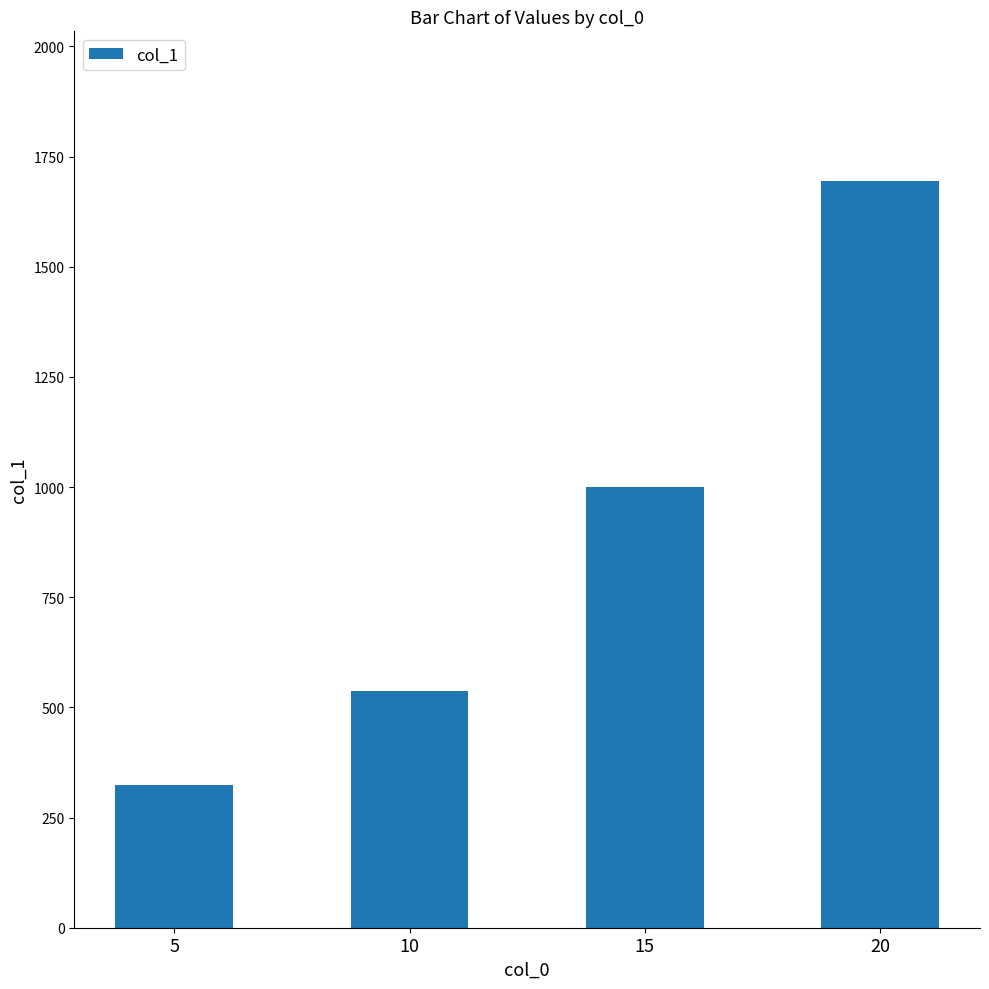

How many bars are there in total?

4